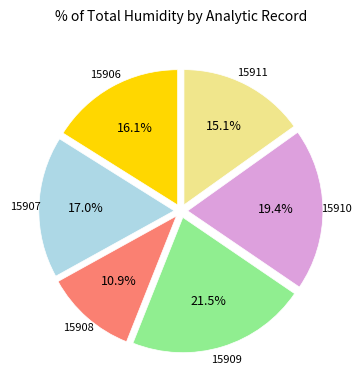

Does any single category account for the majority?

No